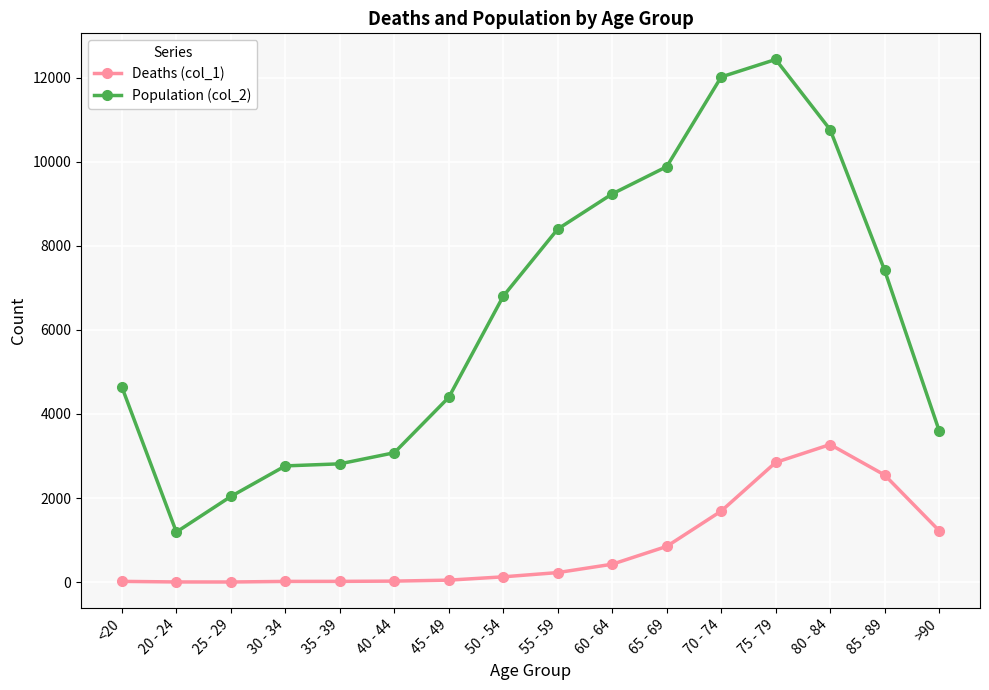

What is the label of the 15th point from the left?

85 - 89